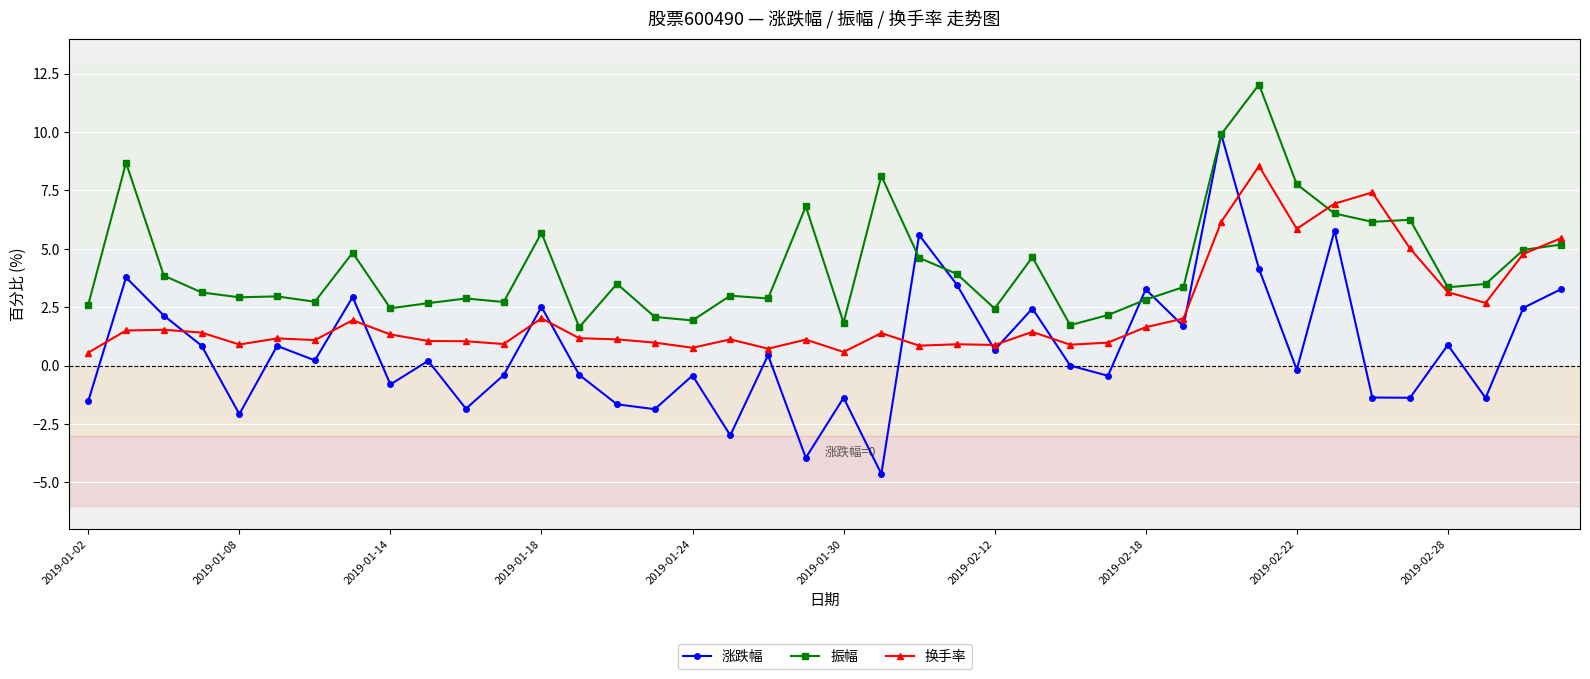

What is the lowest value of the 振幅 series?

1.6